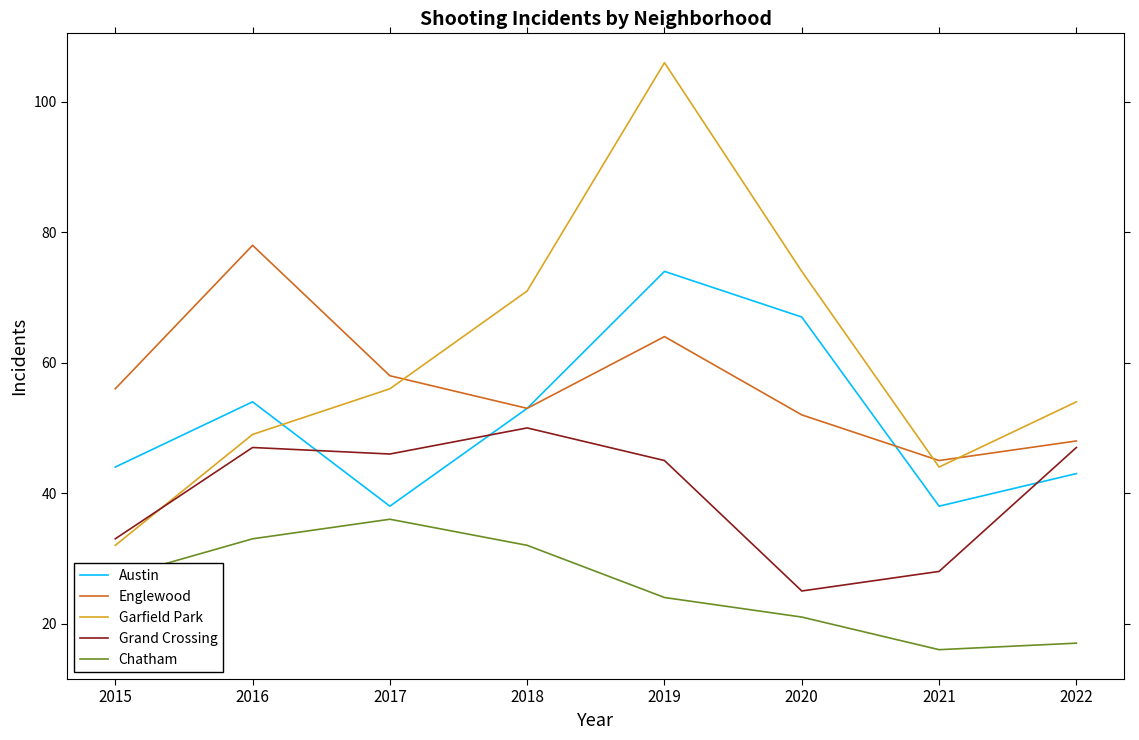

What is the greatest value displayed?

106